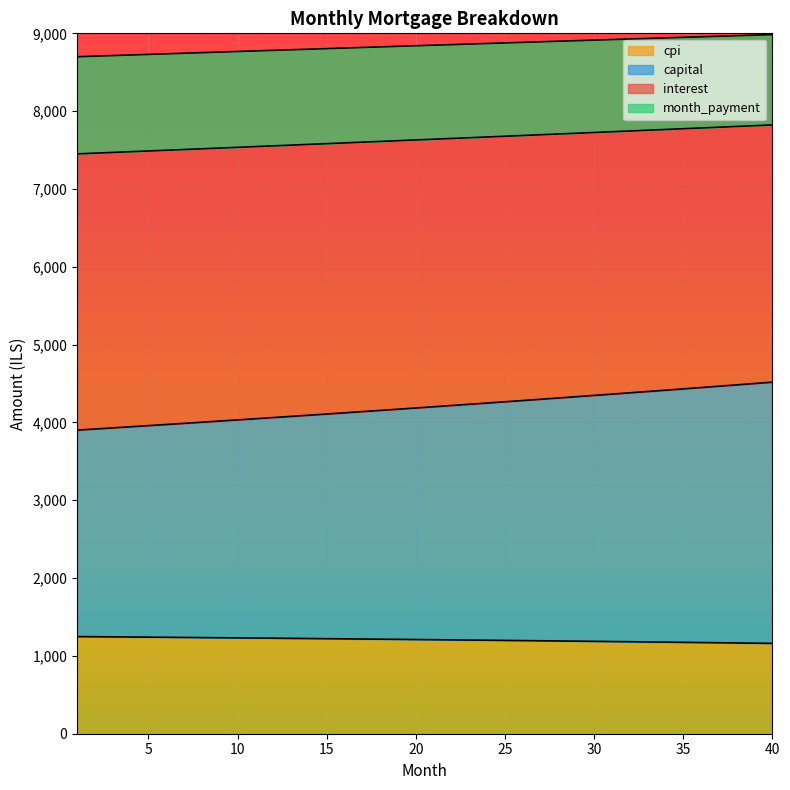

At which category is the sum across all series the highest?

40